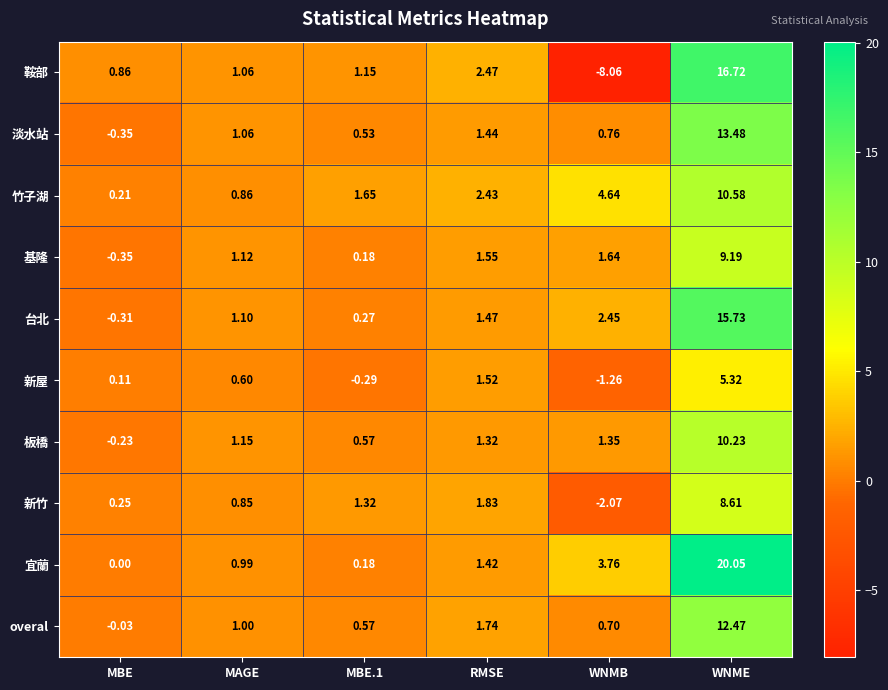

At WNMB, list the series in order from largest to smallest.

竹子湖, 宜蘭, 台北, 基隆, 板橋, 淡水站, overal, 新屋, 新竹, 鞍部